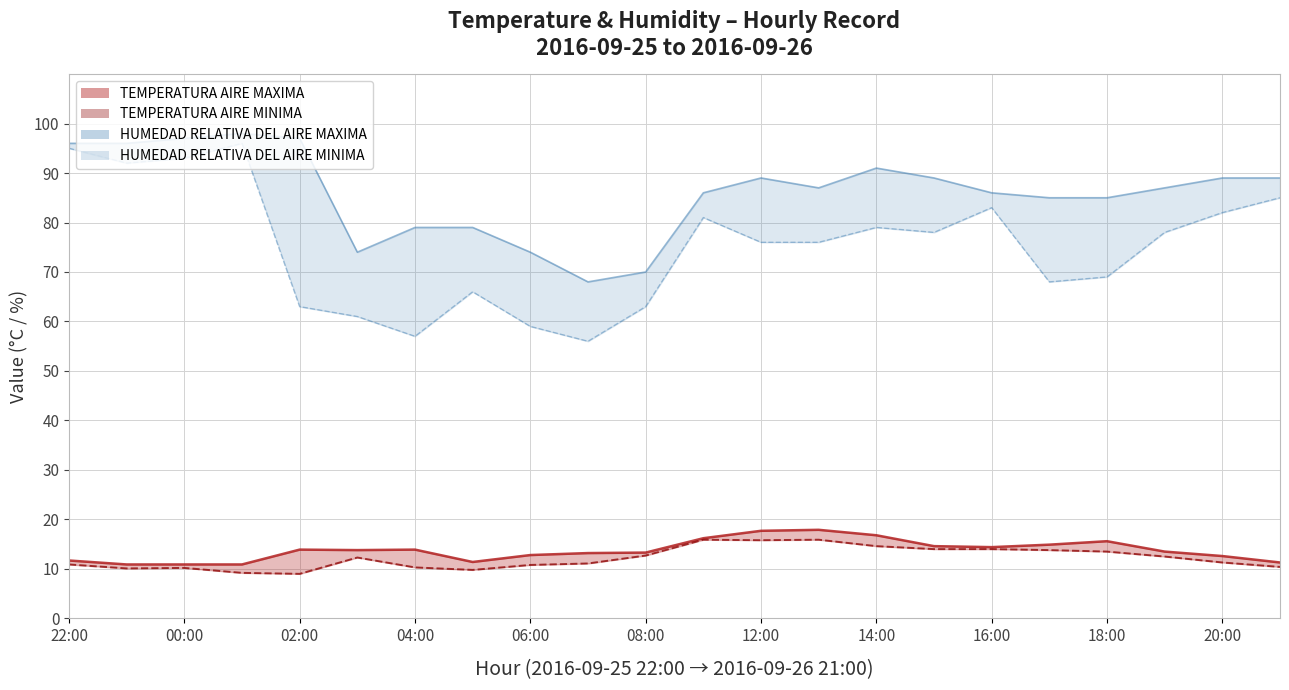

What are all the series names shown in the legend?

TEMPERATURA AIRE MAXIMA, TEMPERATURA AIRE MINIMA, HUMEDAD RELATIVA DEL AIRE MAXIMA, HUMEDAD RELATIVA DEL AIRE MINIMA